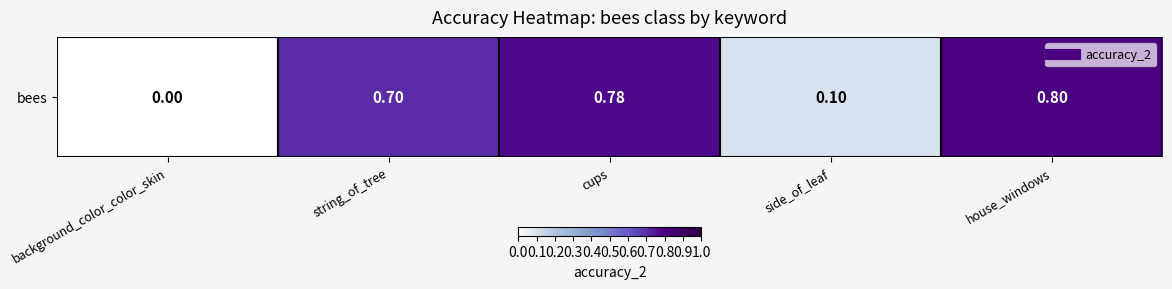

What is the maximum value shown in the chart?

0.8